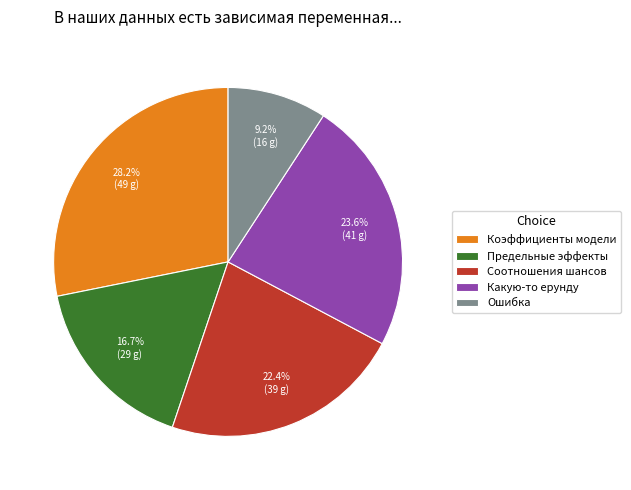

What is the largest slice in the pie chart?

Коэффициенты модели